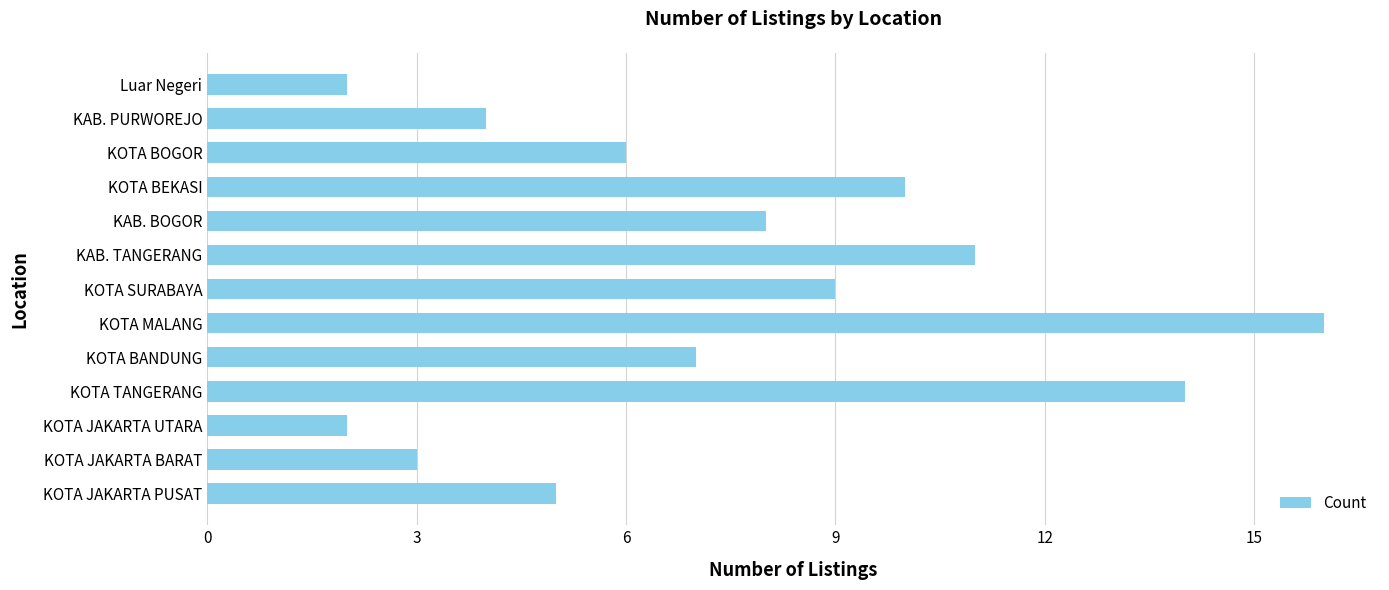

What is the greatest value displayed?

16